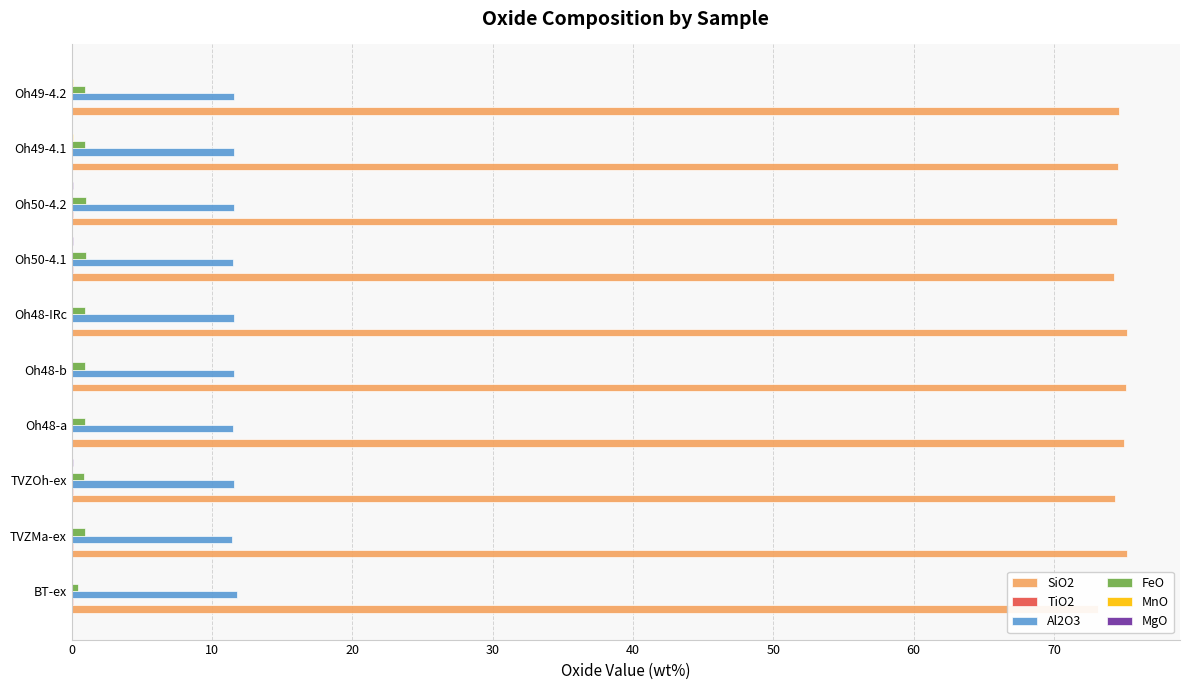

How many bars are there in total?

60